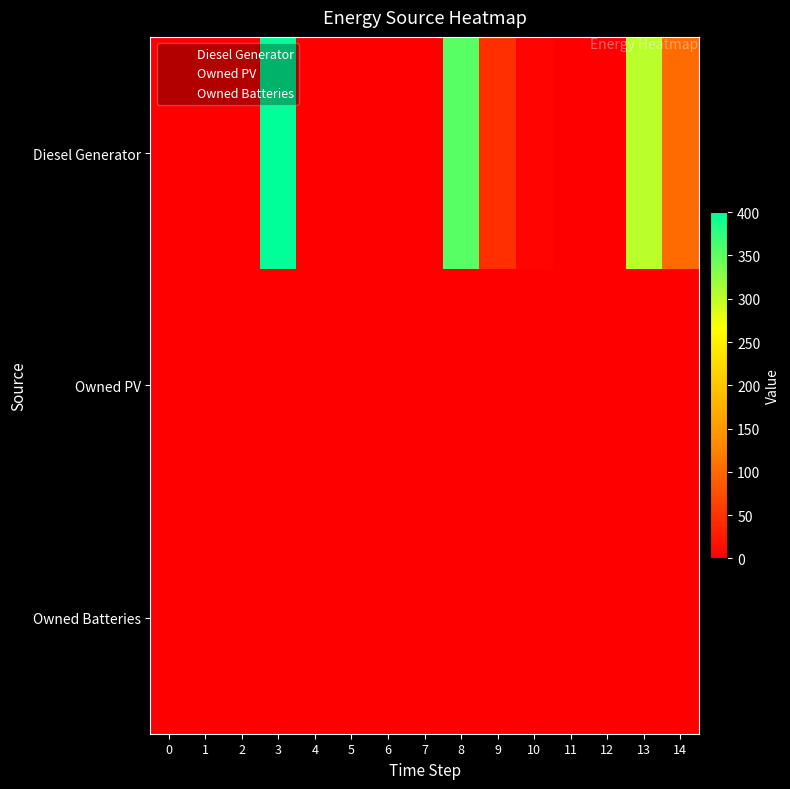

At which category is the sum across all series the highest?

3